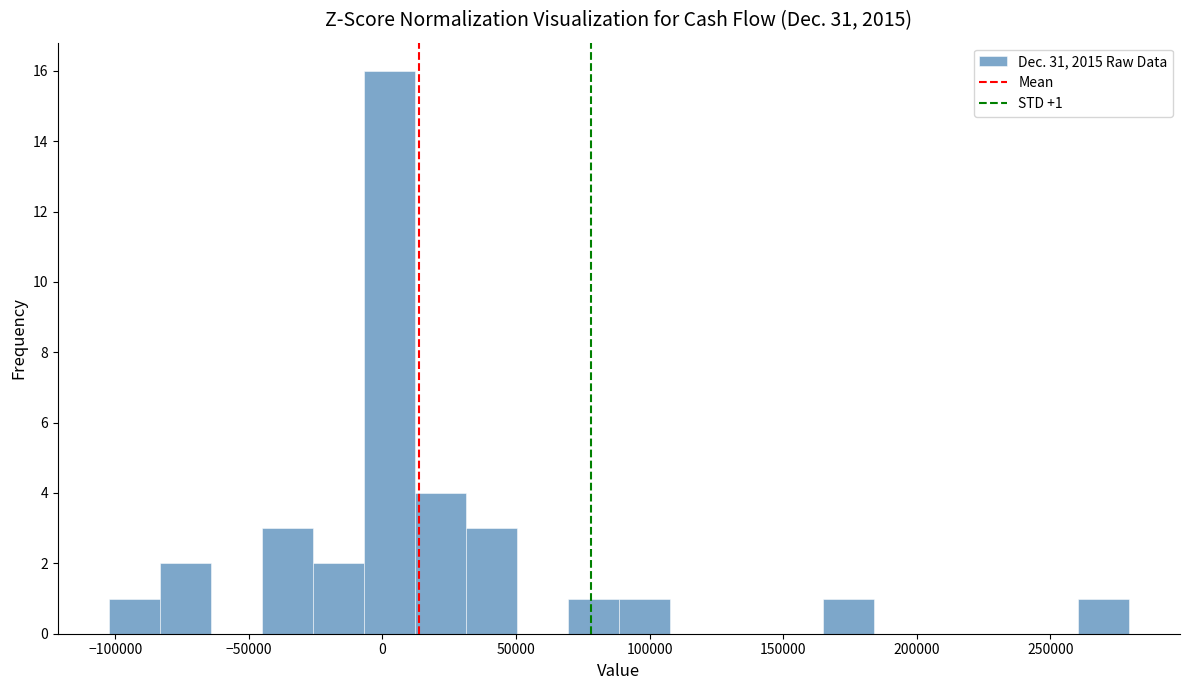

Around what value on the x-axis is the tallest bar? Give the approximate position of its centre, as read against the axis.

5000